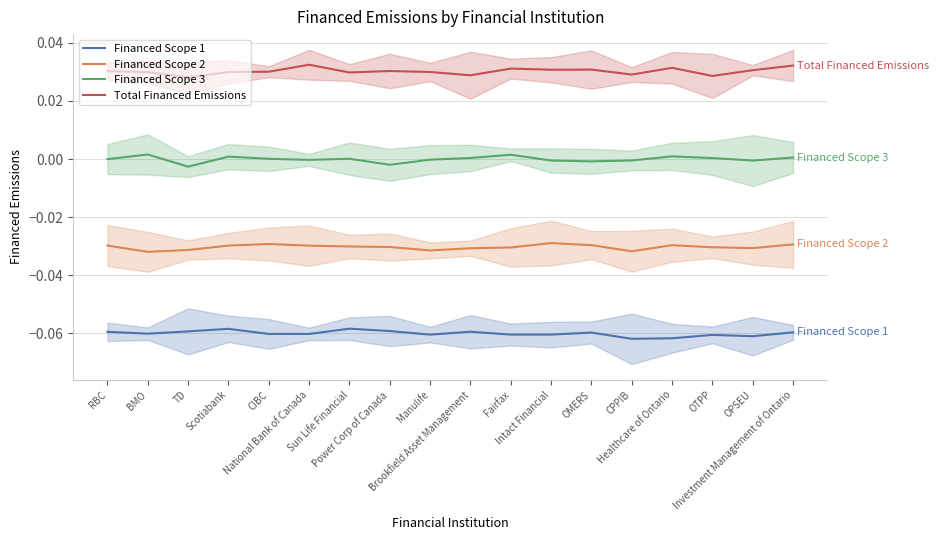

Reading right to left, list all the values displayed in this chart.

Financed Scope 1: Investment Management of Ontario=-0.1	OPSEU=-0.1	OTPP=-0.1	Healthcare of Ontario=-0.1	CPPIB=-0.1	OMERS=-0.1	Intact Financial=-0.1	Fairfax=-0.1	Brookfield Asset Management=-0.1	Manulife=-0.1	Power Corp of Canada=-0.1	Sun Life Financial=-0.1	National Bank of Canada=-0.1	CIBC=-0.1	Scotiabank=-0.1	TD=-0.1	BMO=-0.1	RBC=-0.1
Financed Scope 2: Investment Management of Ontario=-0.0	OPSEU=-0.0	OTPP=-0.0	Healthcare of Ontario=-0.0	CPPIB=-0.0	OMERS=-0.0	Intact Financial=-0.0	Fairfax=-0.0	Brookfield Asset Management=-0.0	Manulife=-0.0	Power Corp of Canada=-0.0	Sun Life Financial=-0.0	National Bank of Canada=-0.0	CIBC=-0.0	Scotiabank=-0.0	TD=-0.0	BMO=-0.0	RBC=-0.0
Financed Scope 3: Investment Management of Ontario=0.0	OPSEU=-0.0	OTPP=0.0	Healthcare of Ontario=0.0	CPPIB=-0.0	OMERS=-0.0	Intact Financial=-0.0	Fairfax=0.0	Brookfield Asset Management=0.0	Manulife=-0.0	Power Corp of Canada=-0.0	Sun Life Financial=0.0	National Bank of Canada=-0.0	CIBC=0.0	Scotiabank=0.0	TD=-0.0	BMO=0.0	RBC=-0.0
Total Financed Emissions: Investment Management of Ontario=0.0	OPSEU=0.0	OTPP=0.0	Healthcare of Ontario=0.0	CPPIB=0.0	OMERS=0.0	Intact Financial=0.0	Fairfax=0.0	Brookfield Asset Management=0.0	Manulife=0.0	Power Corp of Canada=0.0	Sun Life Financial=0.0	National Bank of Canada=0.0	CIBC=0.0	Scotiabank=0.0	TD=0.0	BMO=0.0	RBC=0.0